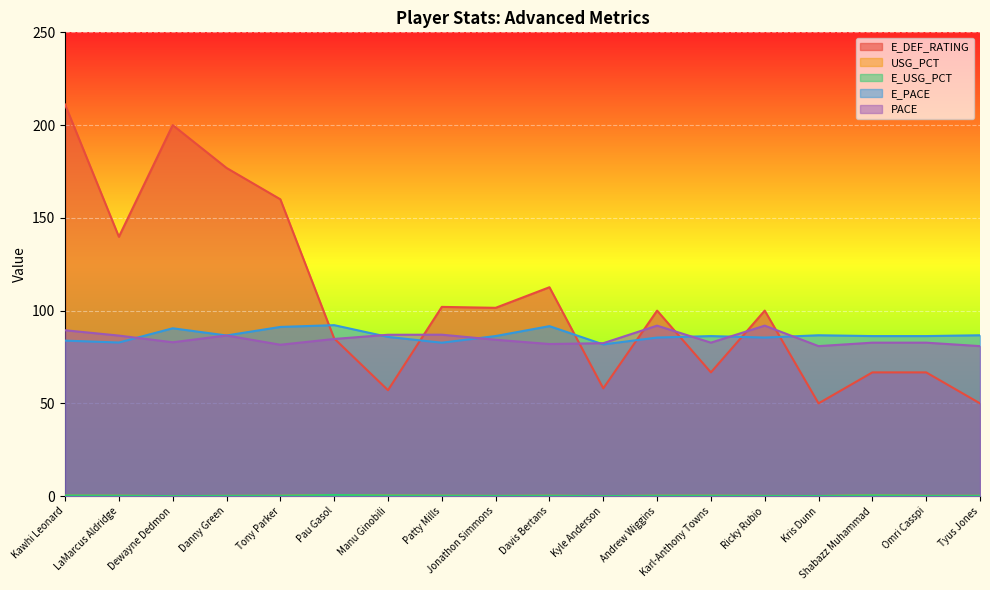

What is the difference between the E_PACE values at Tony Parker and Dewayne Dedmon?

0.7